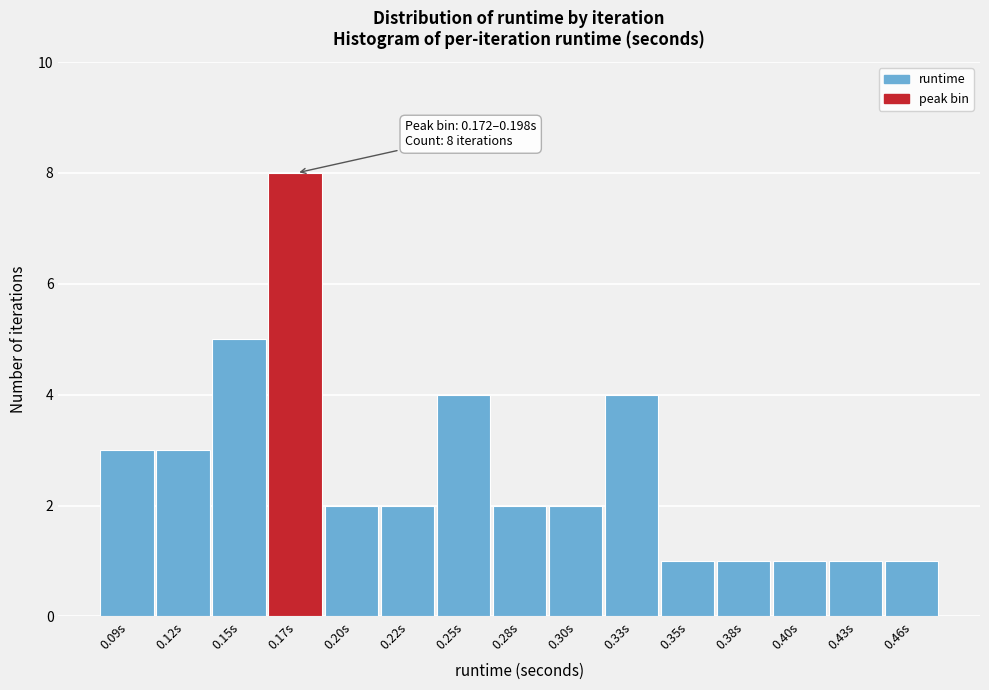

Reading left to right, list all the values displayed in this chart.

3	3	5	8	2	2	4	2	2	4	1	1	1	1	1